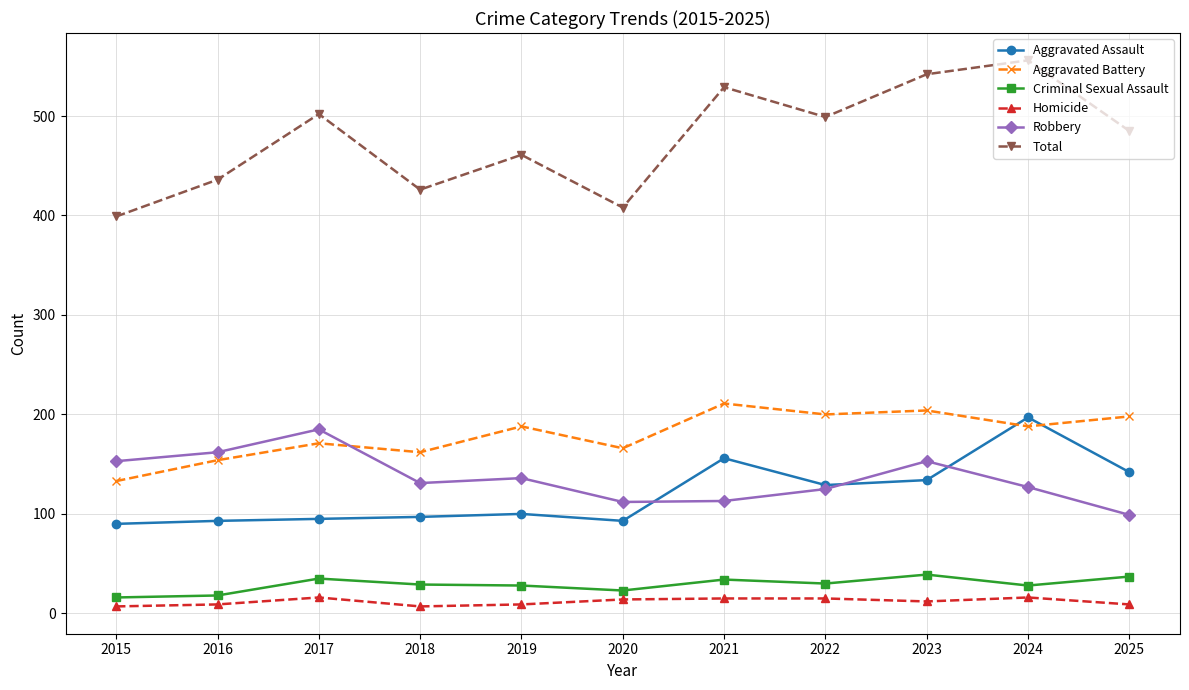

List the series in order of their peak value, highest first.

Total, Aggravated Battery, Aggravated Assault, Robbery, Criminal Sexual Assault, Homicide